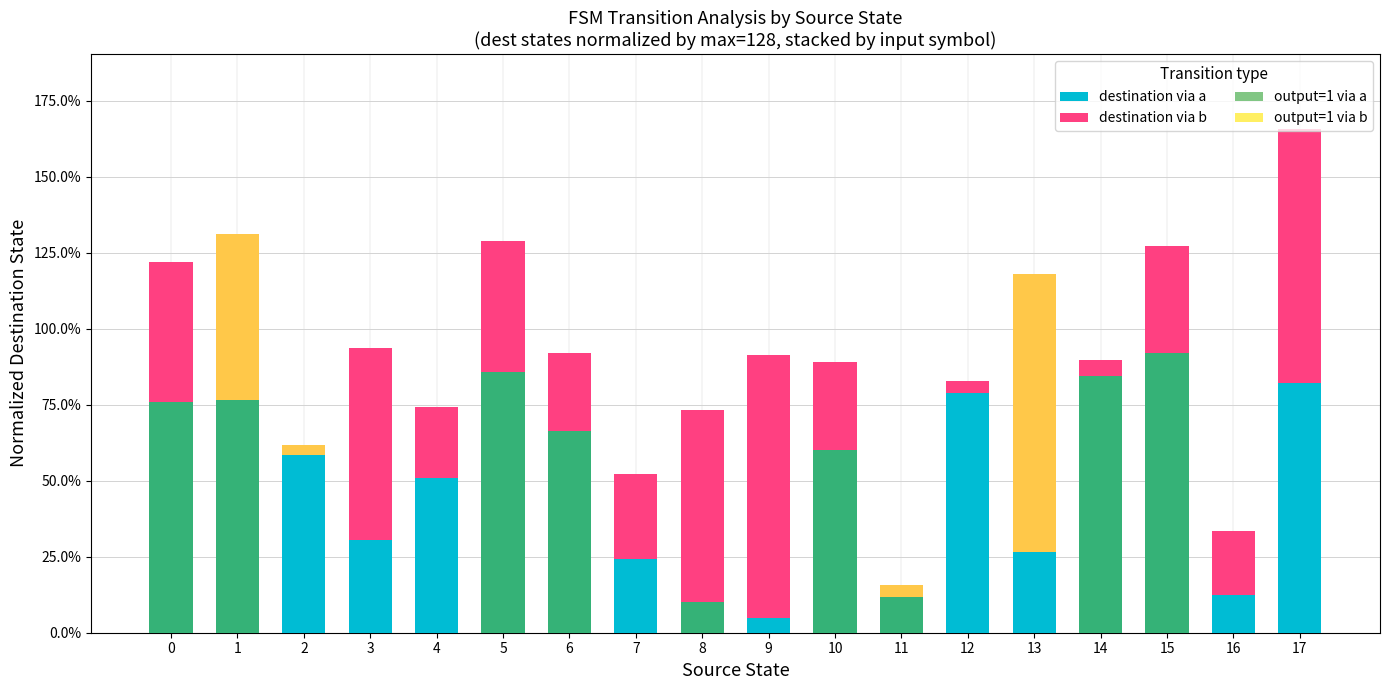

How many series are shown in this chart?

4